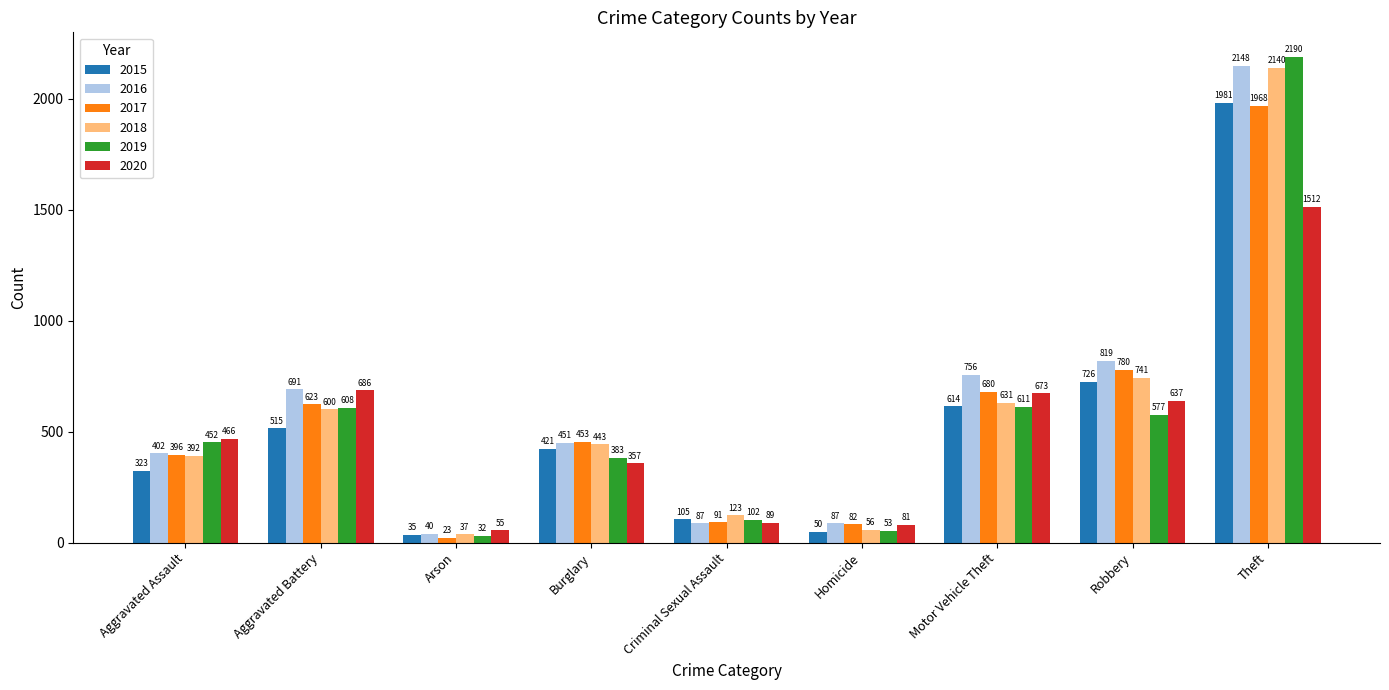

Reading right to left, list all the values displayed in this chart.

2015: 1981	726	614	50	105	421	35	515	323
2016: 2148	819	756	87	87	451	40	691	402
2017: 1968	780	680	82	91	453	23	623	396
2018: 2140	741	631	56	123	443	37	600	392
2019: 2190	577	611	53	102	383	32	608	452
2020: 1512	637	673	81	89	357	55	686	466